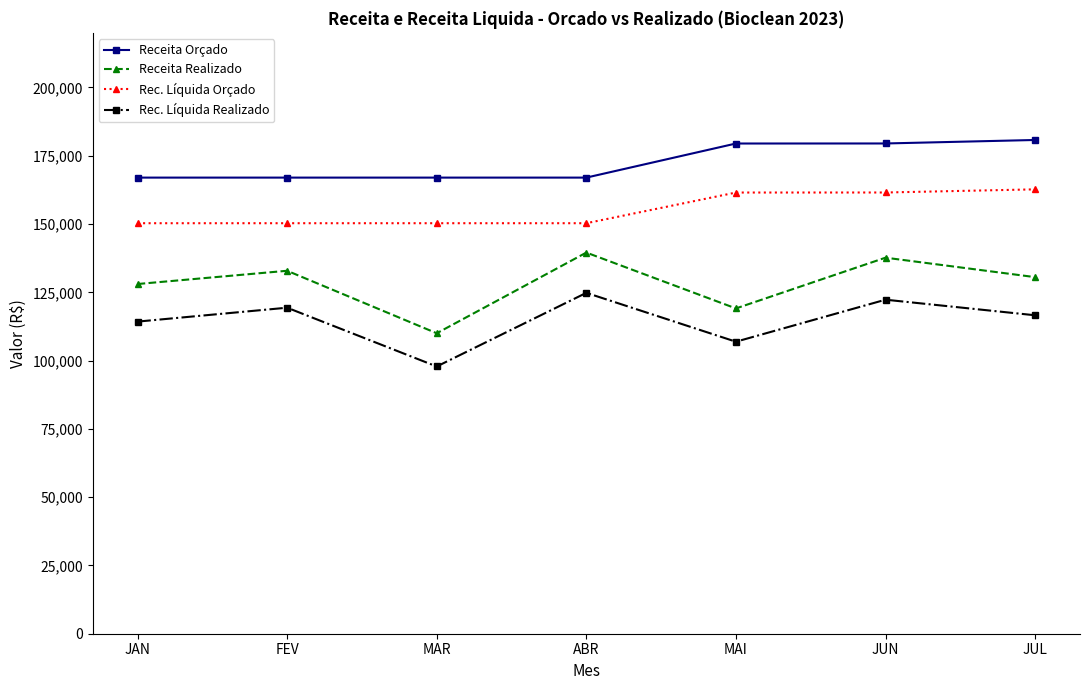

What is the difference between the highest and lowest values at JUN?

57201.4